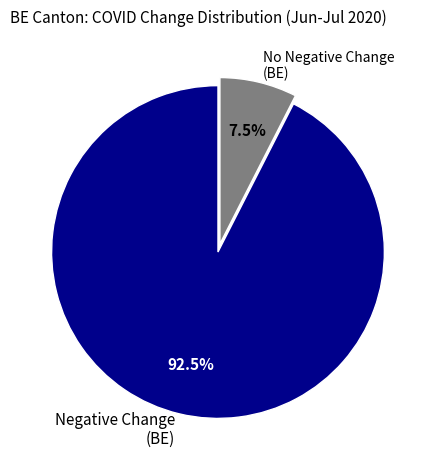

Which slice is the smallest?

No Negative Change (BE)